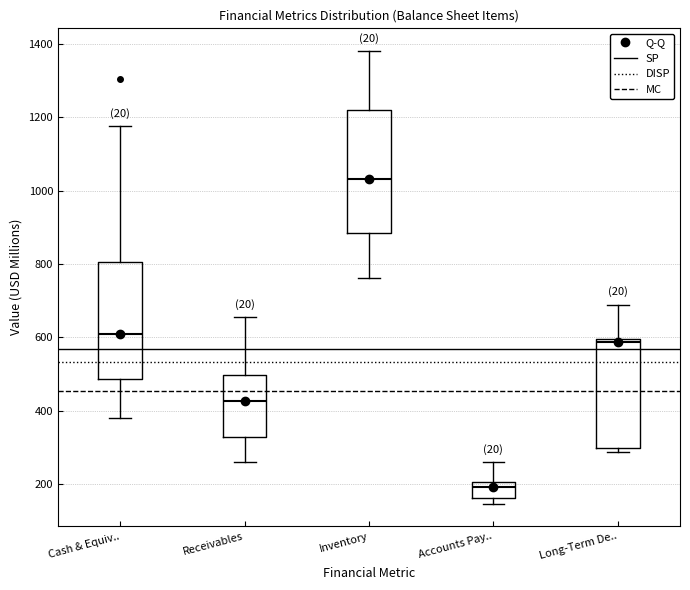

Where does the median line of the box for Cash & Equiv.. sit on the y-axis? The values are not printed on the chart, so give them approximately, as read against the axis.

620